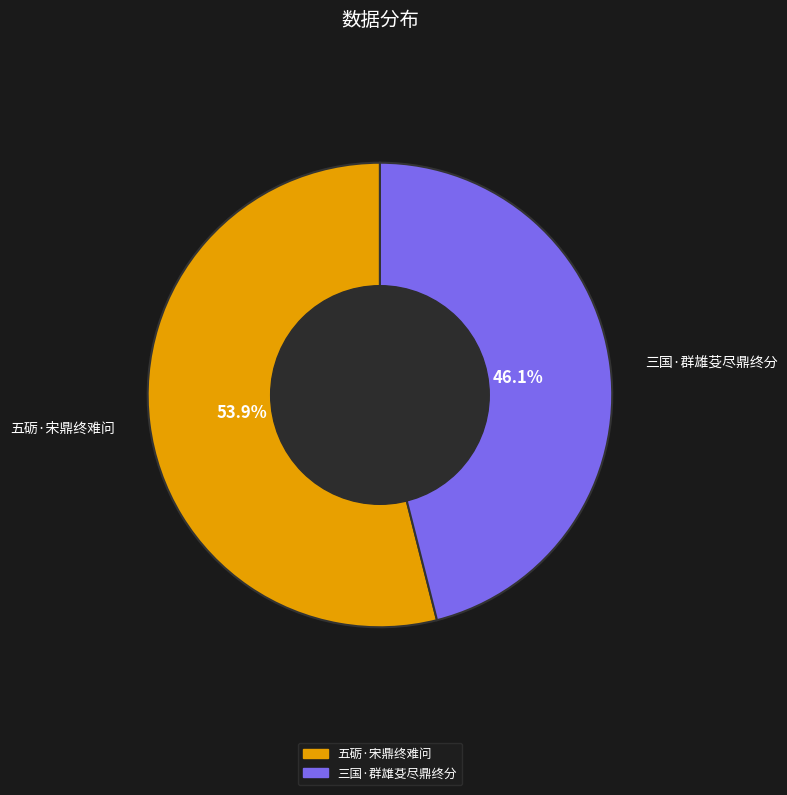

Combined, what portion of the pie is 三国·群雄芟尽鼎终分 and 五砺·宋鼎终难问?

100.0%